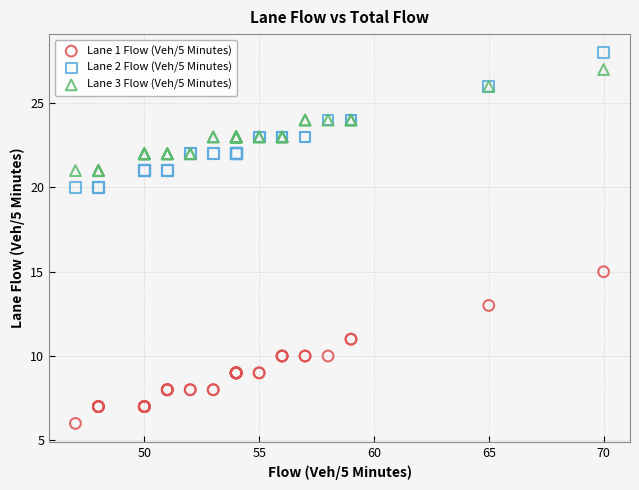

Which series contains the lowest Y value?

Lane 1 Flow (Veh/5 Minutes)